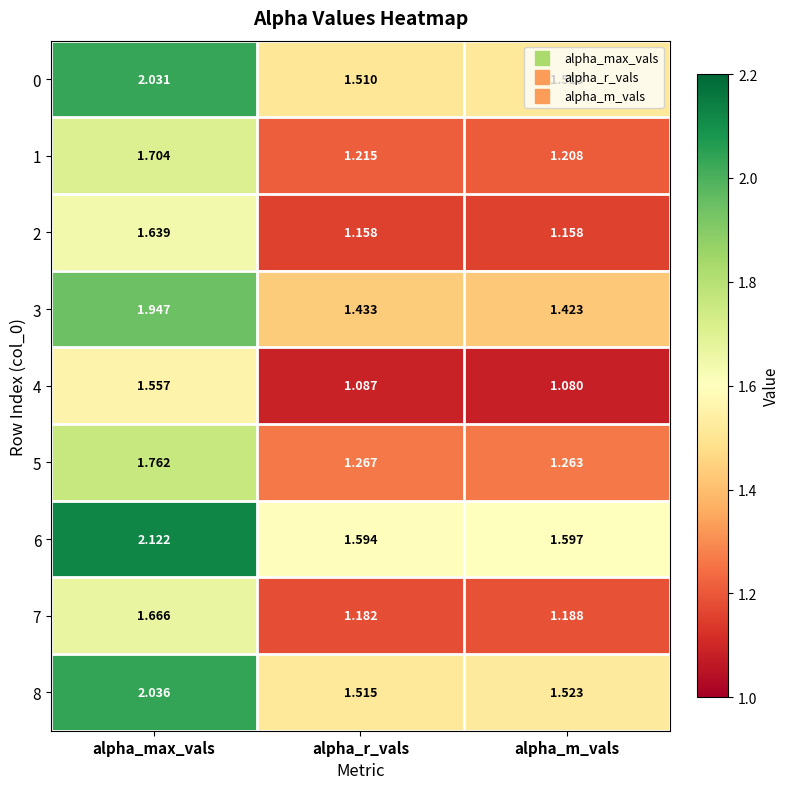

At which label is 4 closest to 1?

alpha_m_vals